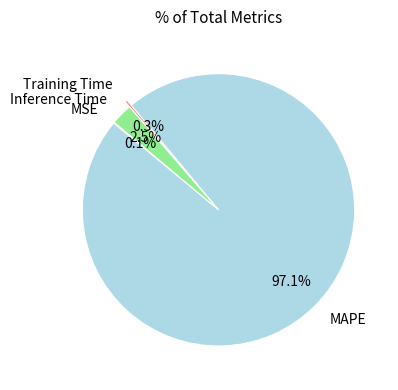

Which slice is the largest?

MAPE